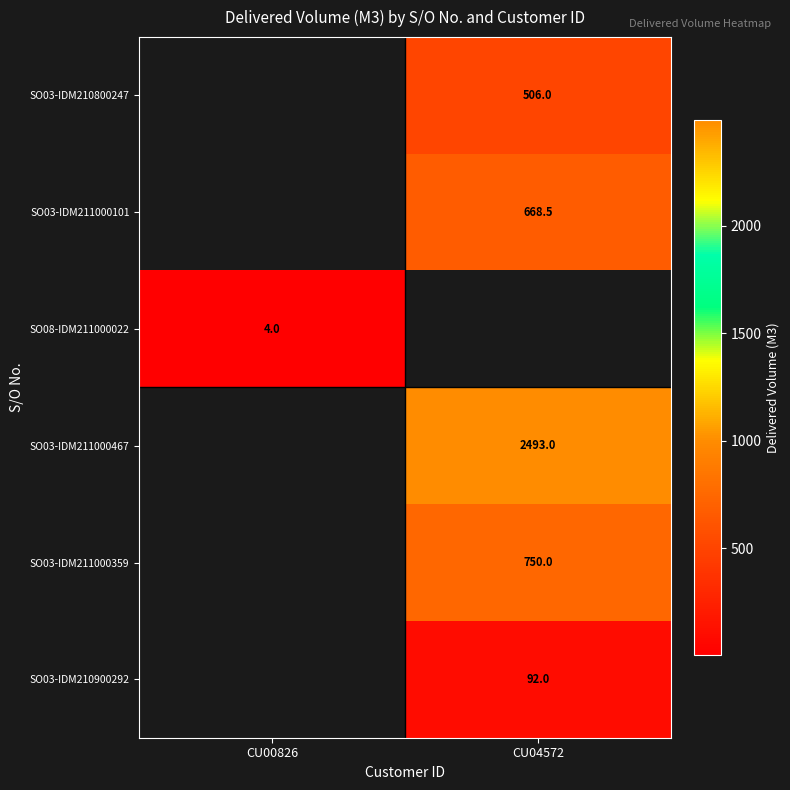

What is the minimum value shown in the chart?

4.0